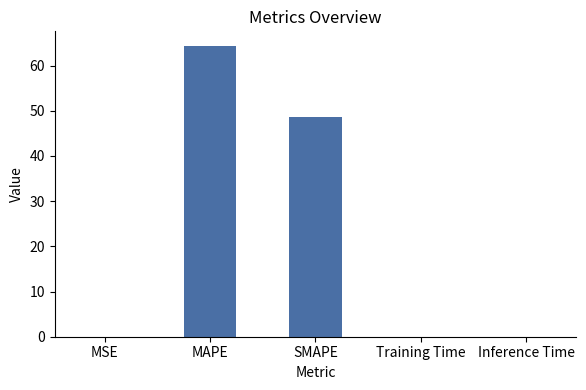

At which label is the value closest to 32?

SMAPE